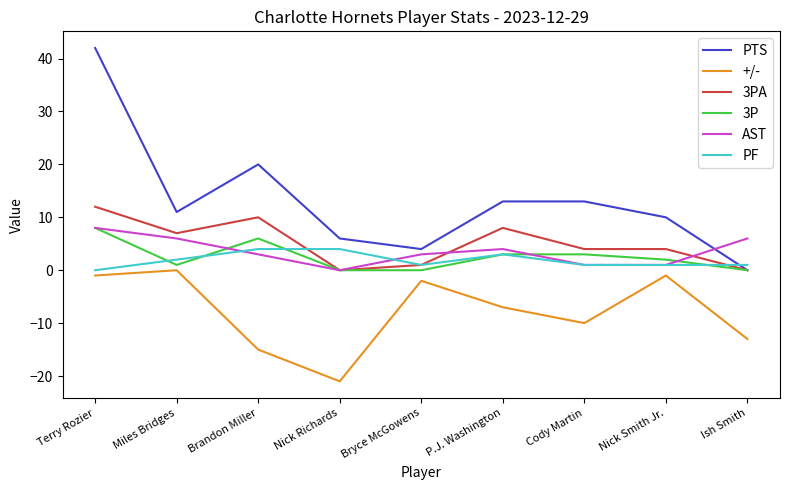

Which category has the highest value in the +/- series?

Miles Bridges